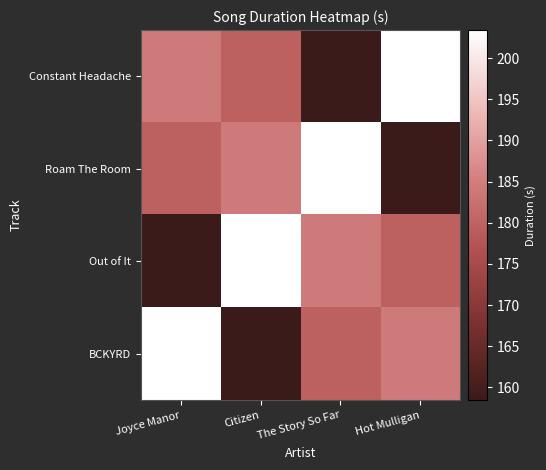

At how many categories does at least one series exceed 181?

4